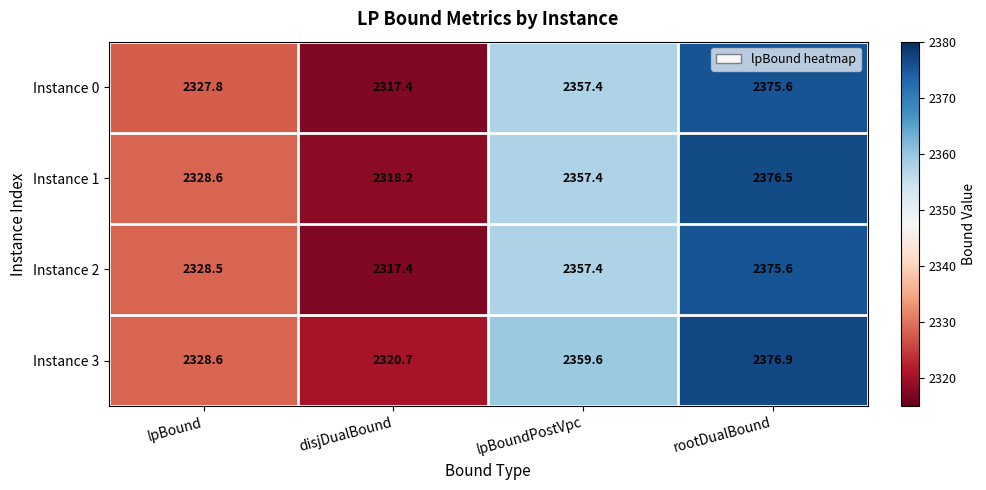

Between disjDualBound and rootDualBound, which series saw the biggest shift?

Instance 1